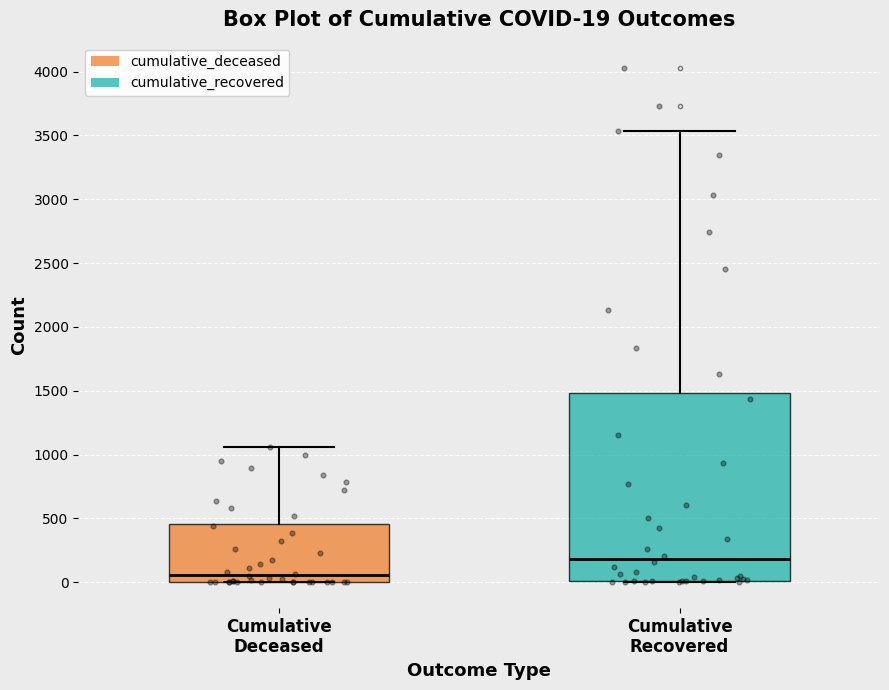

Which box is the tallest, from its lower edge to its upper edge?

Cumulative Recovered